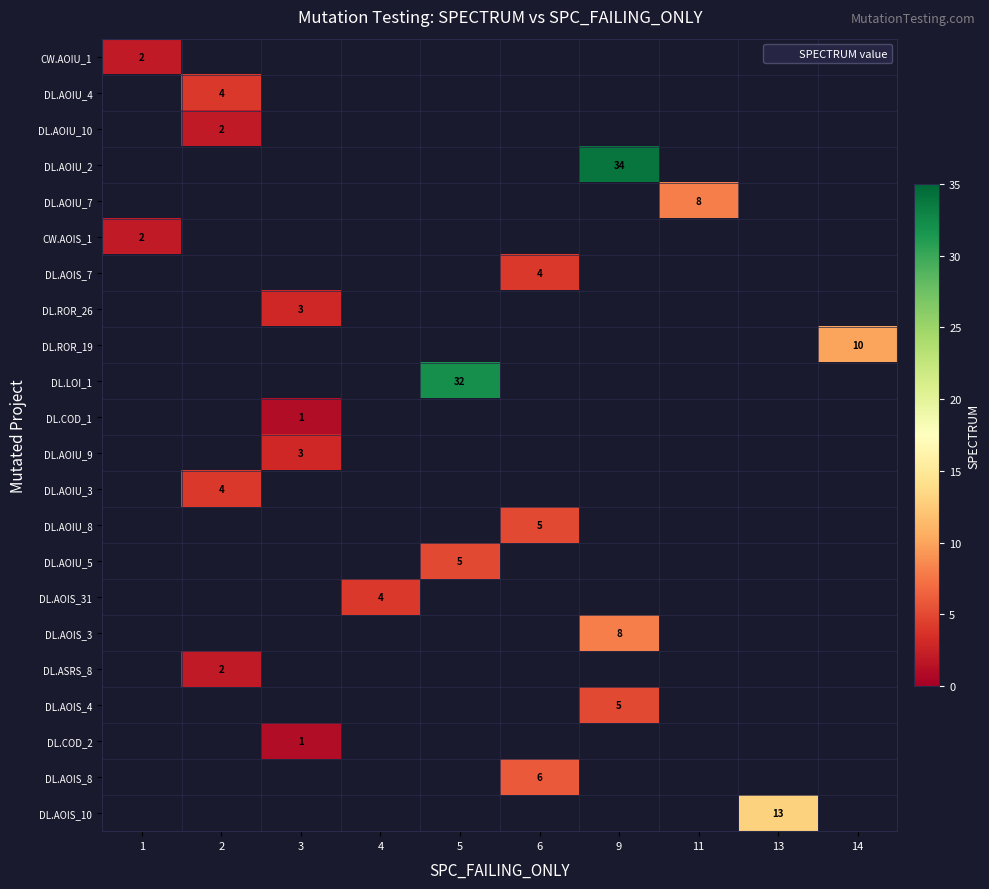

Is it true that row_9 equals 32.0 at 5?

True